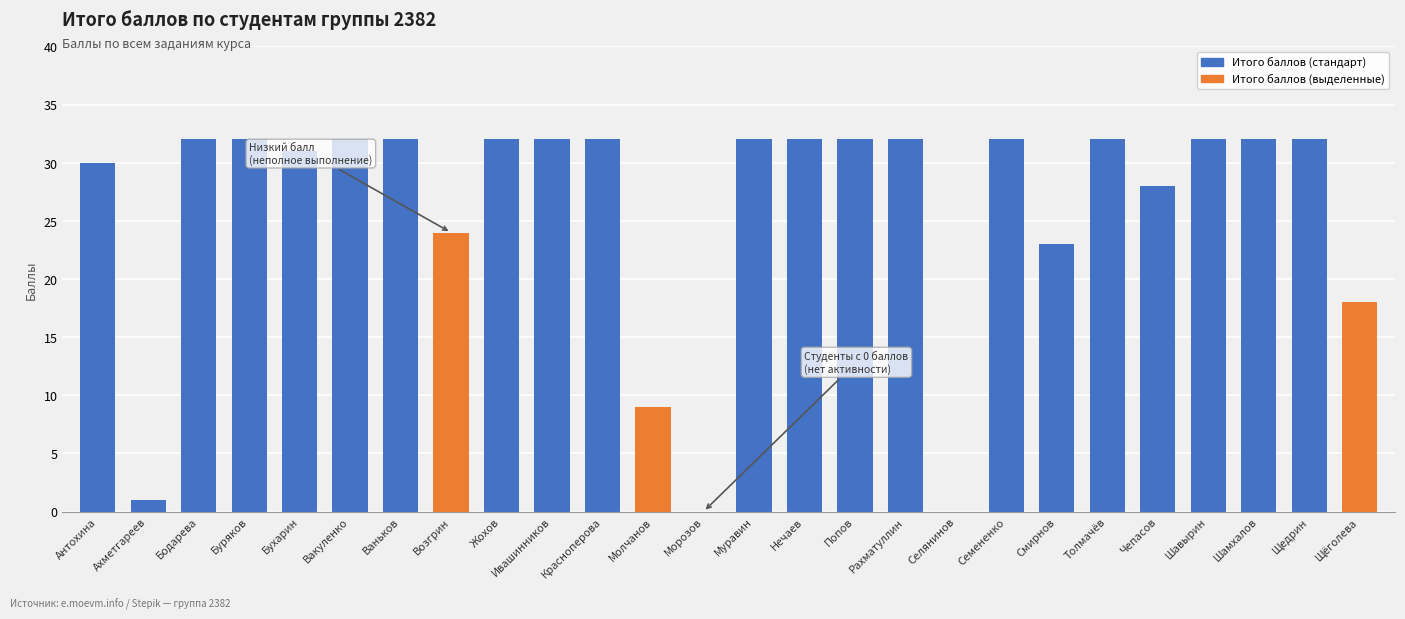

Count the number of categories in the chart.

26